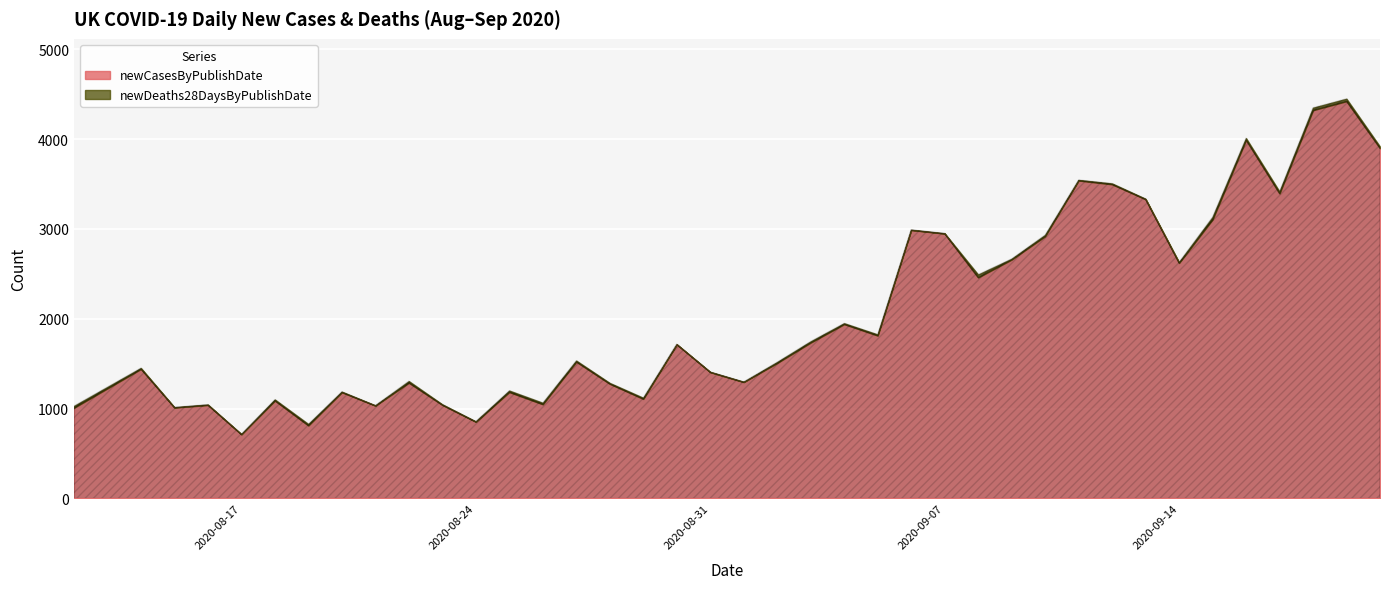

At which category is the sum across all series the highest?

2020-09-19